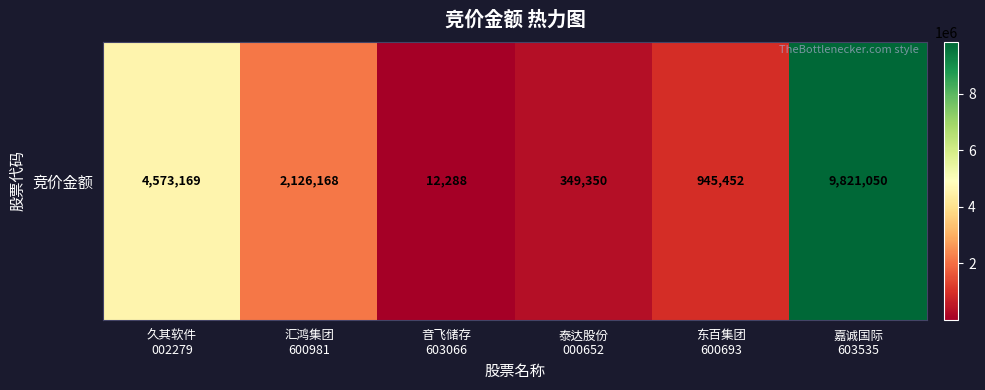

Reading left to right, transcribe all the data shown in this chart.

久其软件
002279=4573169	汇鸿集团
600981=2126168	音飞储存
603066=12288	泰达股份
000652=349350	东百集团
600693=945452	嘉诚国际
603535=9821050